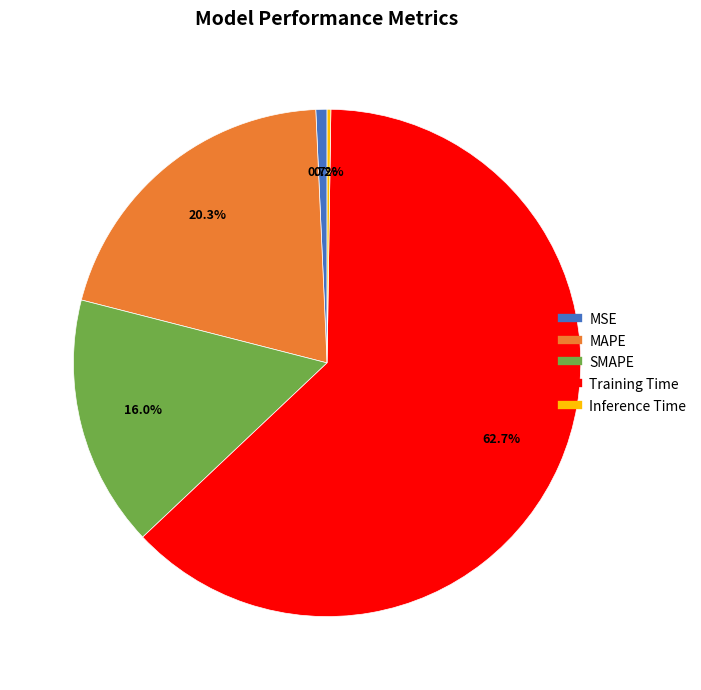

Combined, what portion of the pie is Training Time and SMAPE?

78.8%